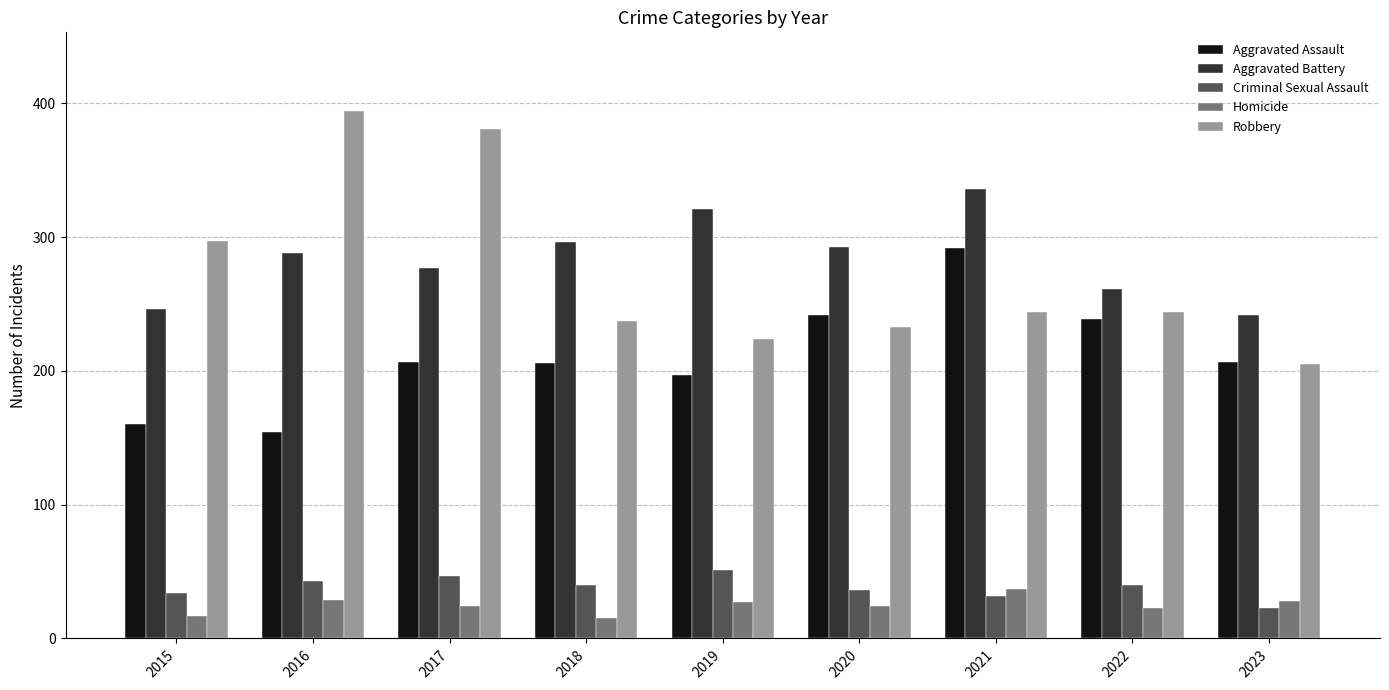

What is the difference between the maximum and minimum values in the Robbery series?

189